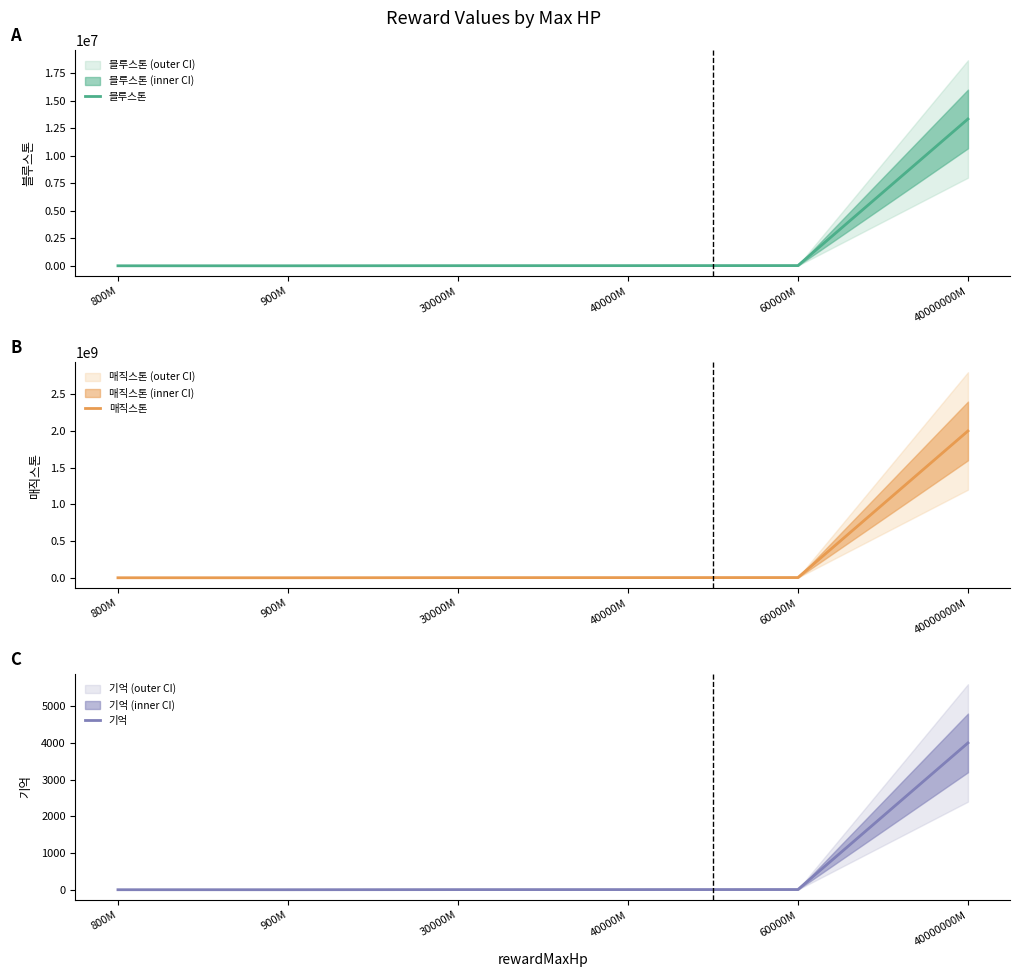

The value of 블루스톤 at 800M is 266.7. True or false?

True